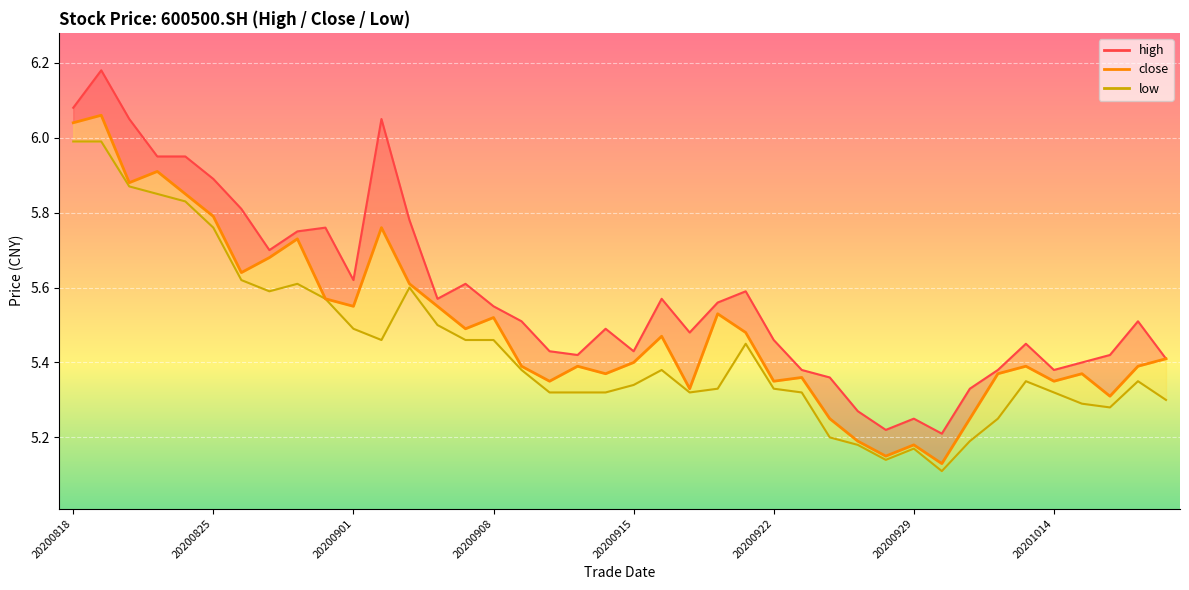

Where is the first local minimum for low?

20200827